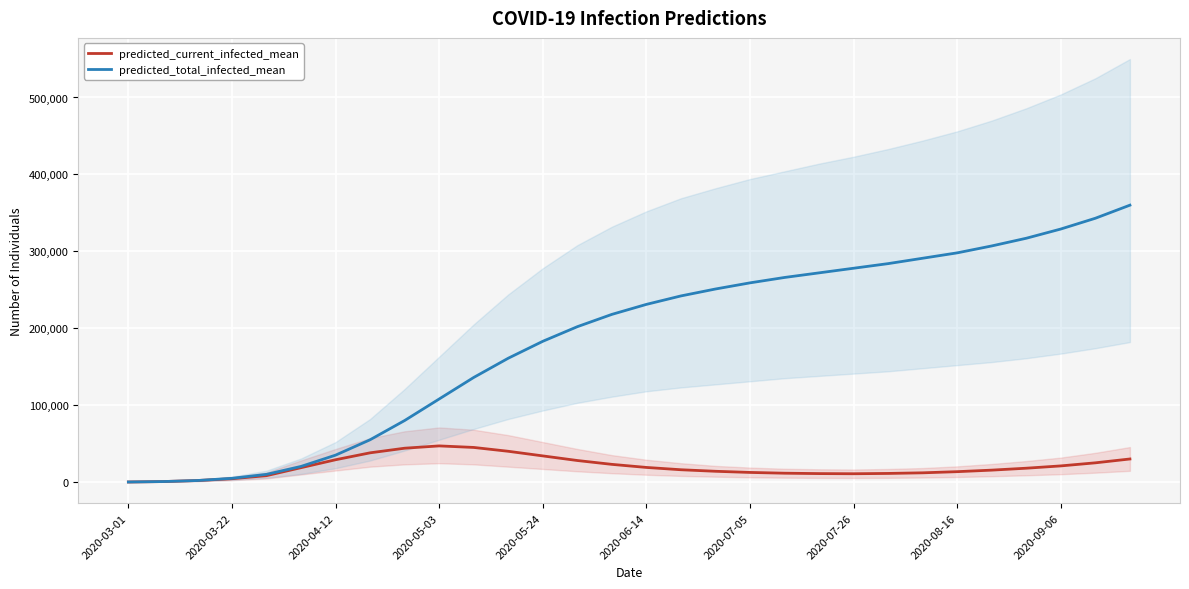

How many distinct data groups are displayed?

2